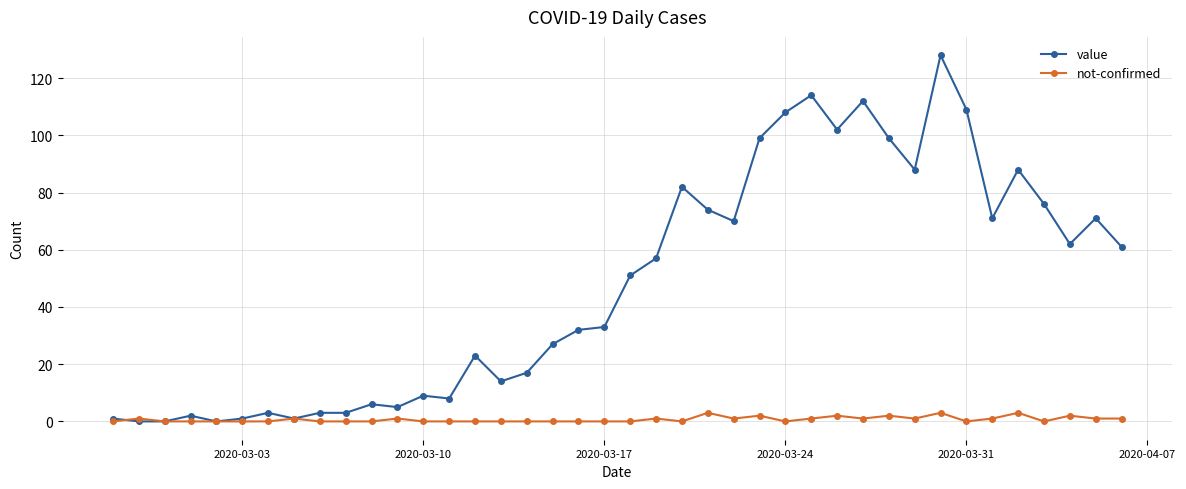

True or false: value has more than 2 points higher than both neighbors.

True